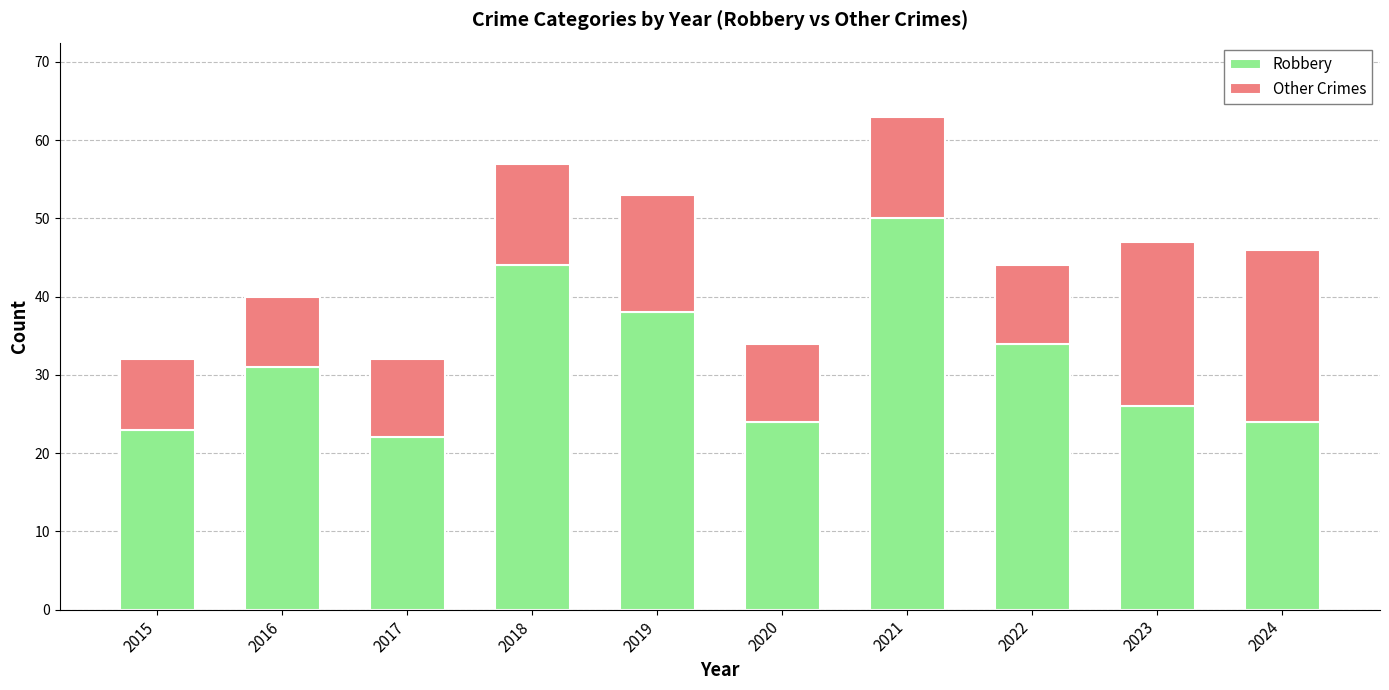

What is the total value across all series at 2024?

46